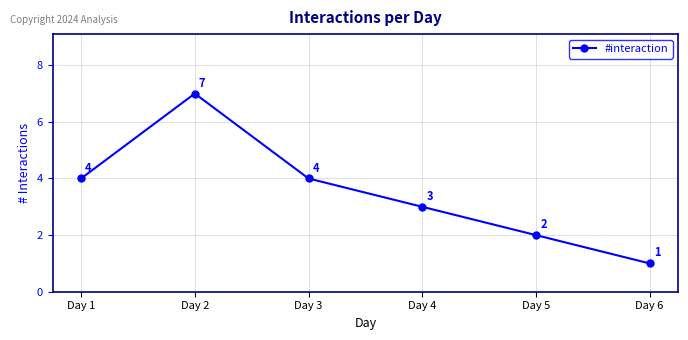

What is the value of the 4th point from the left?

3